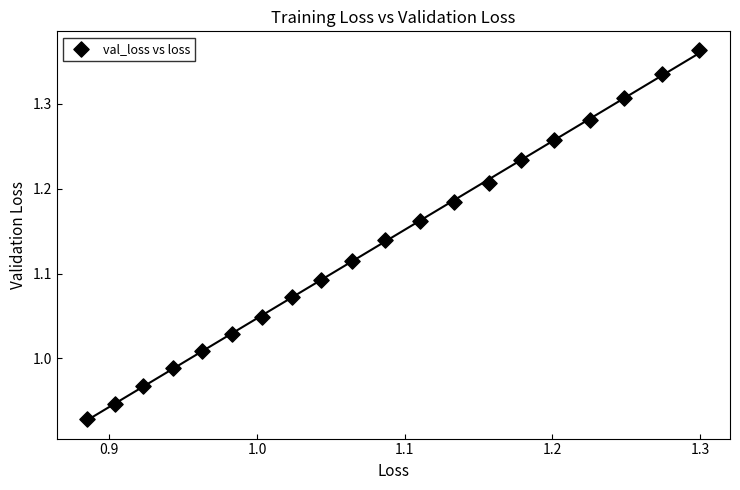

What is the range of X values (max minus min)?

0.4